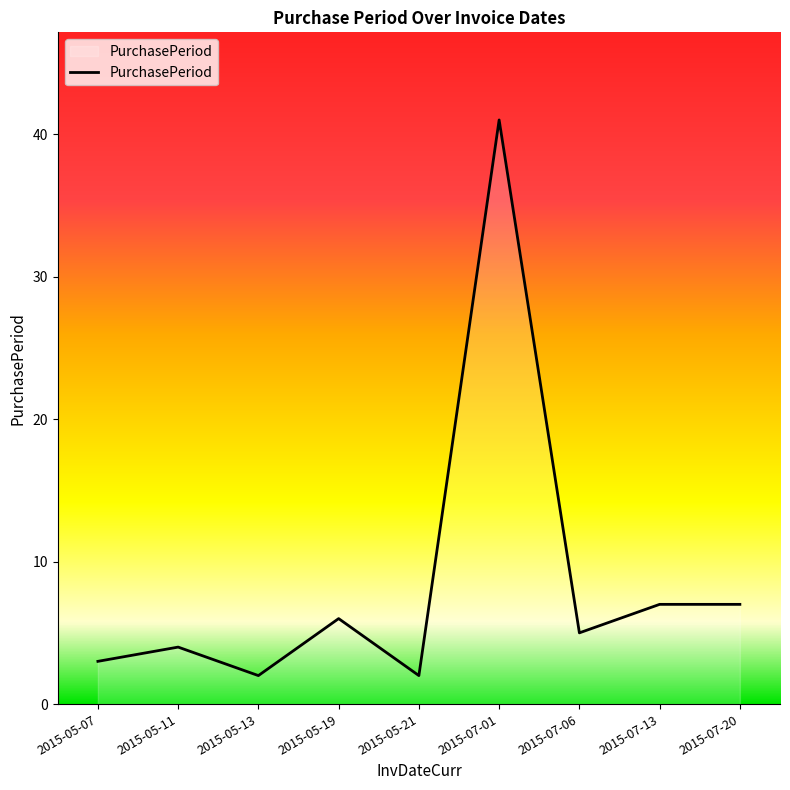

What is the minimum value shown in the chart?

2